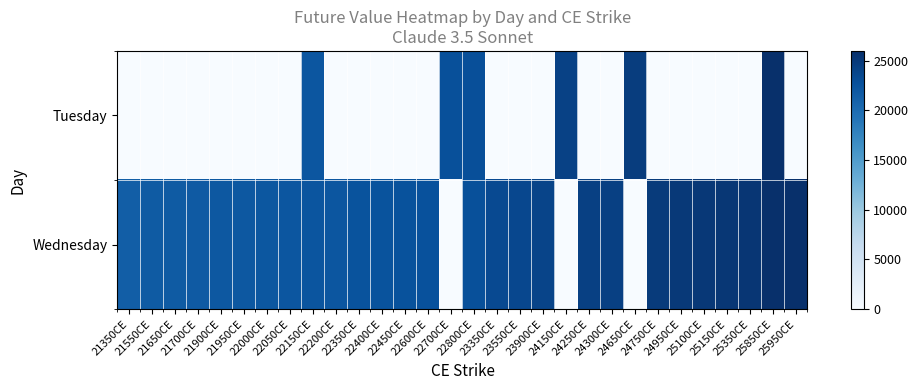

Which category has the lowest value across all series?

21350CE